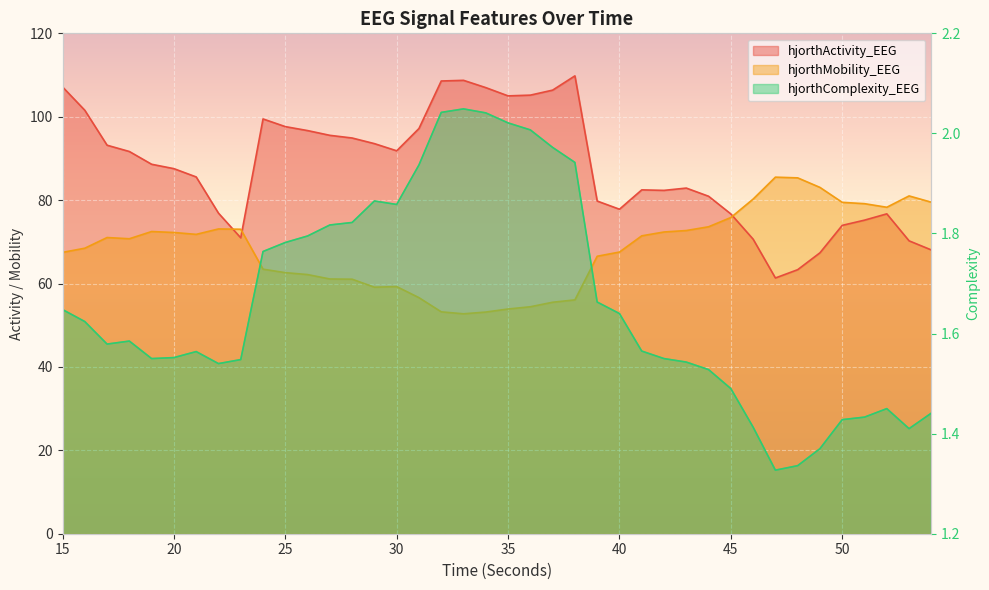

What is the minimum value shown in the chart?

1.3